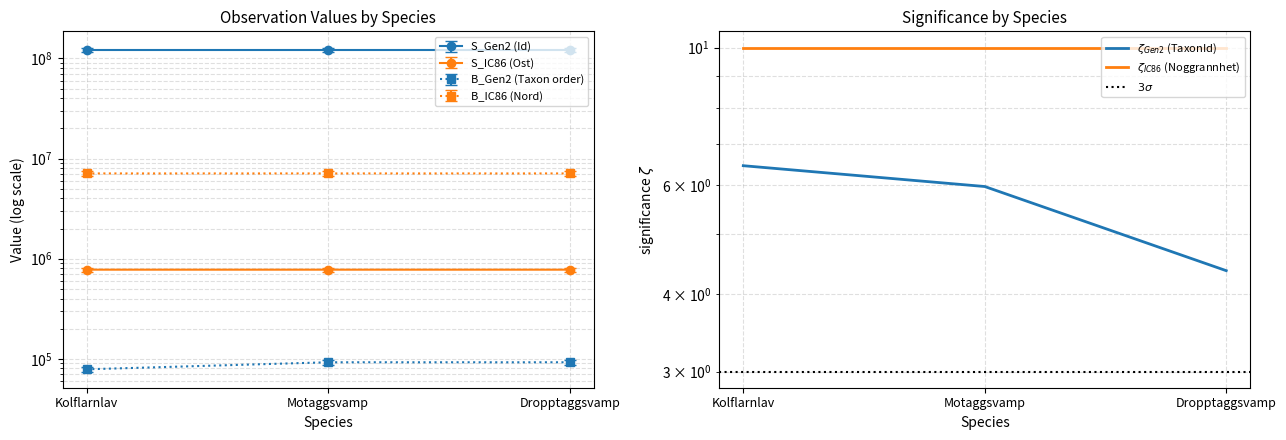

Which series has the widest spread of values?

Taxonsorteringsordning